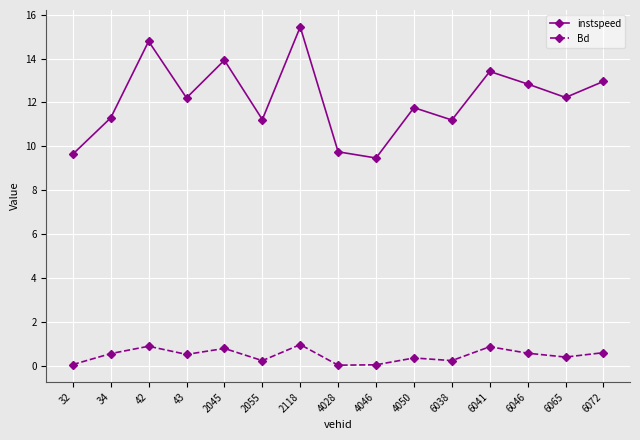

What is the difference between the maximum and minimum values in the Bd series?

0.9